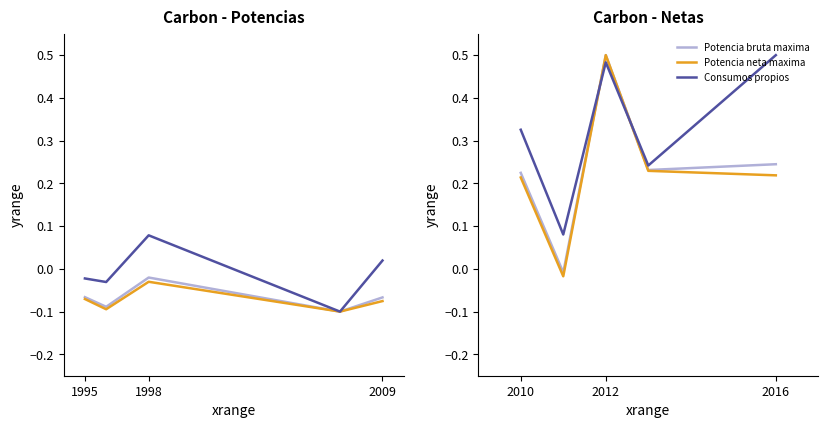

What is the sum of all Potencia bruta maxima values?

1.2